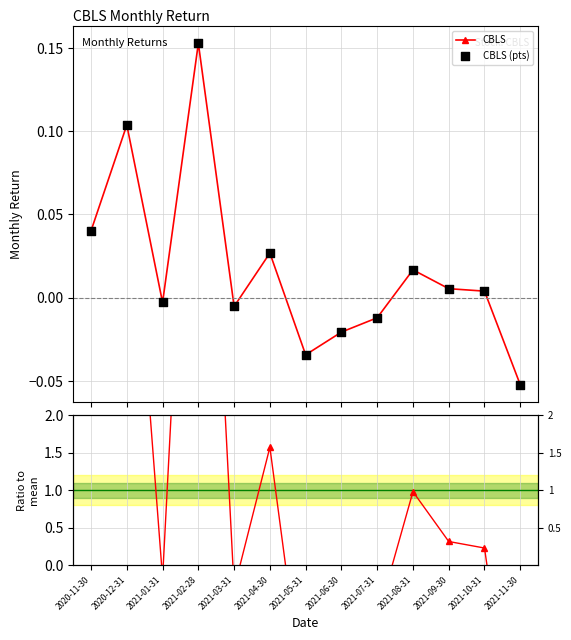

At which category is the sum across all series the highest?

2021-02-28